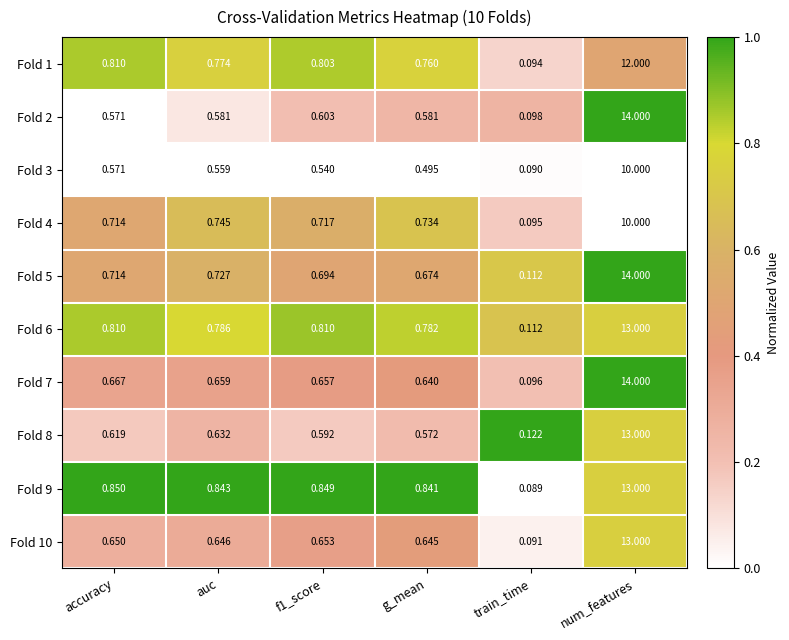

Where is Fold 4 nearest to the value 5?

auc